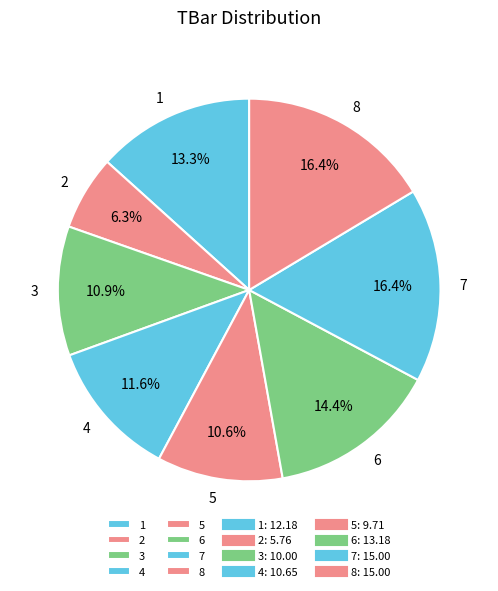

True or false: 4 accounts for 12% of the total.

True